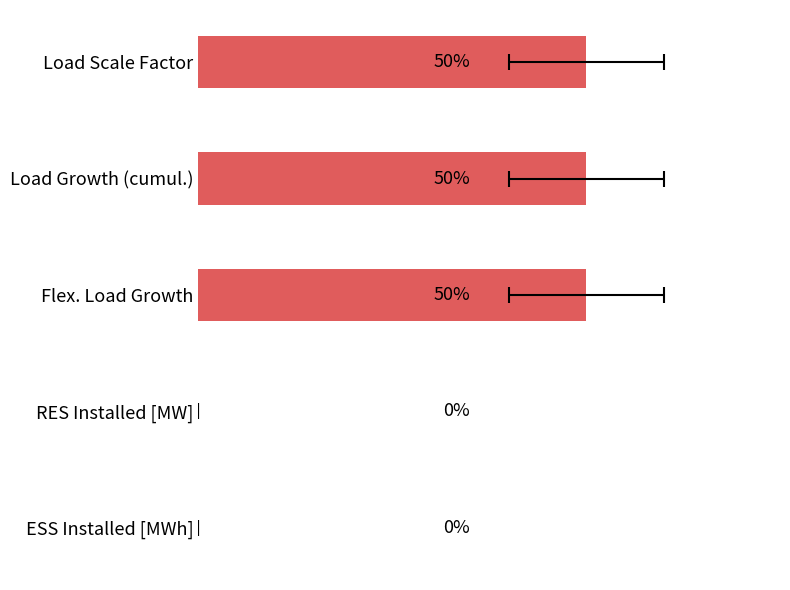

Count the number of data series in this chart.

1